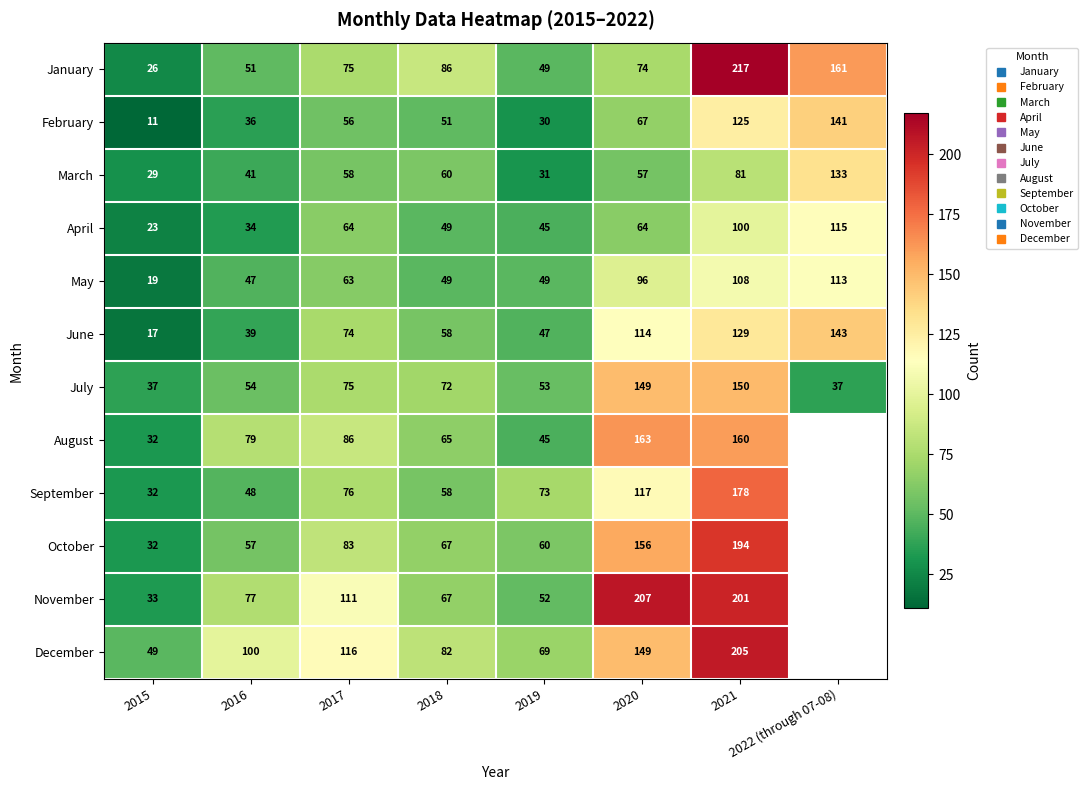

How many data points does each series have?

8